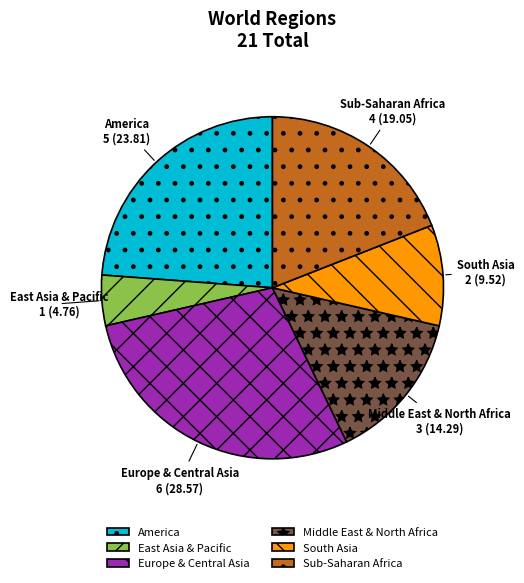

Is there a majority slice in this chart?

No